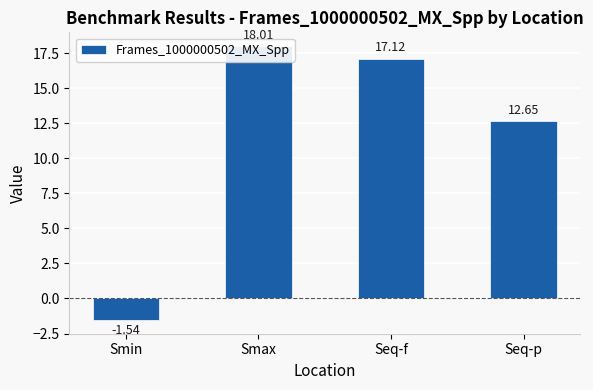

List the labels in order of value, smallest first.

Smin, Seq-p, Seq-f, Smax